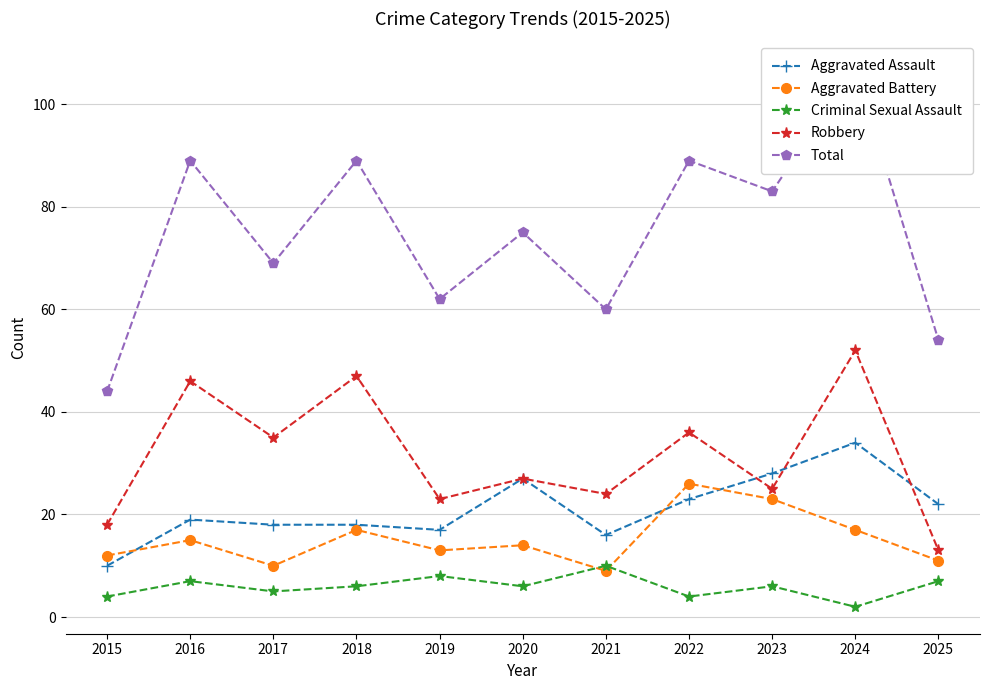

True or false: Total and Robbery cross at least once.

False